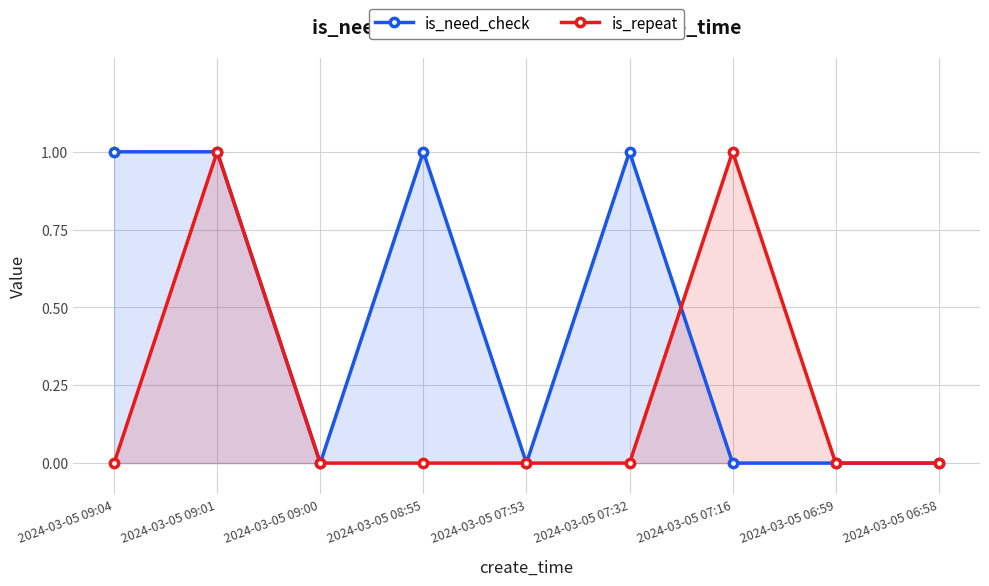

What is the label of the 3rd point from the left?

2024-03-05 09:00